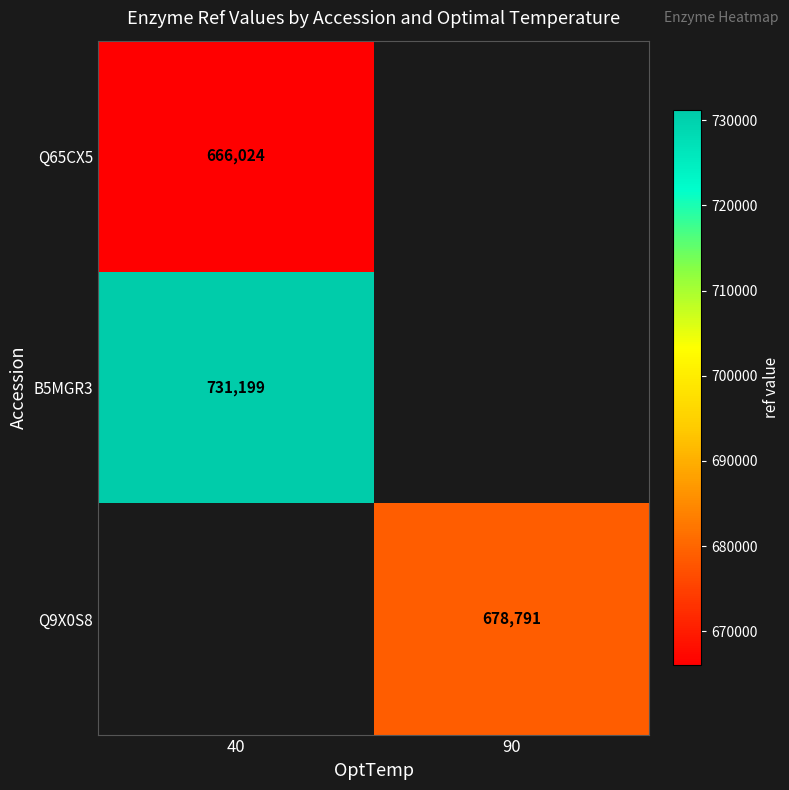

Is it true that Q9X0S8 equals 678791 at 90?

True